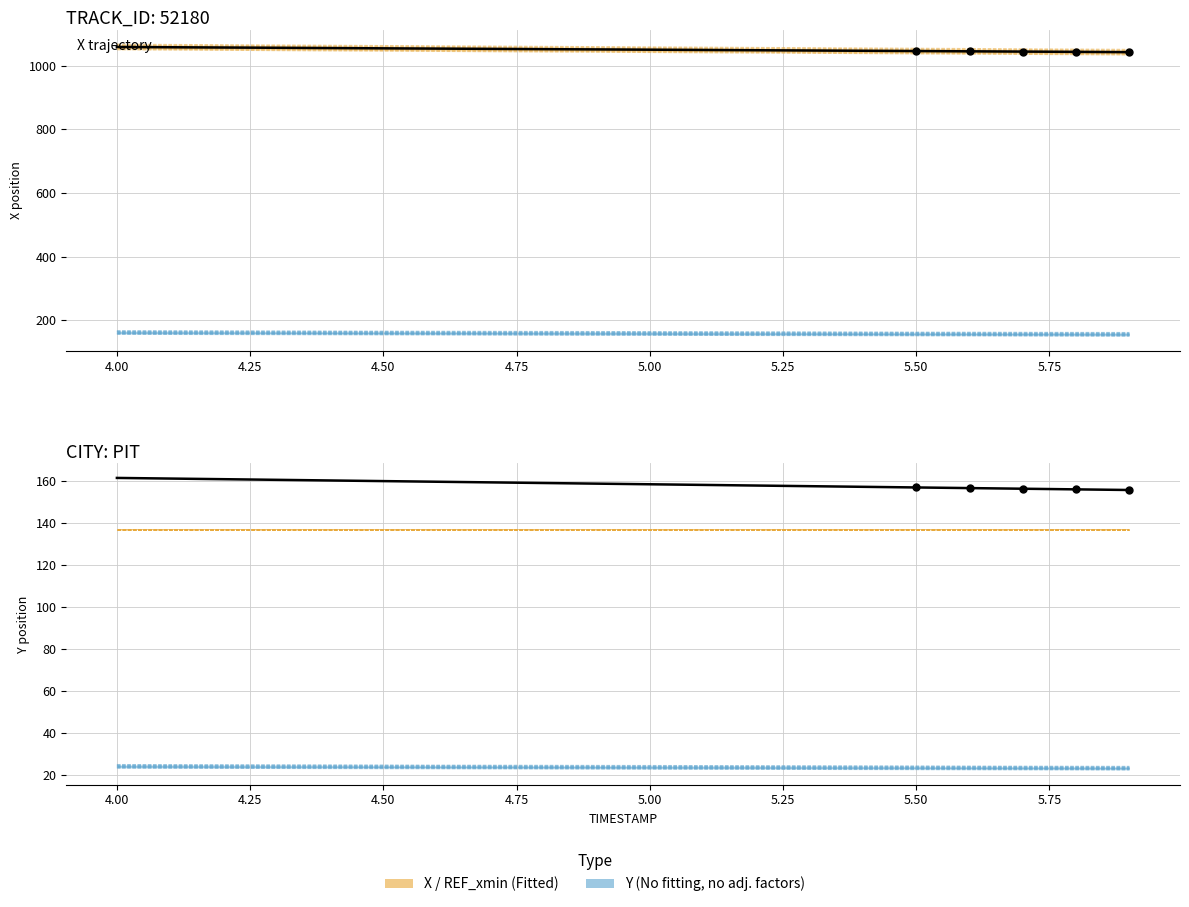

Which series contains the highest Y value?

X (Fitted)